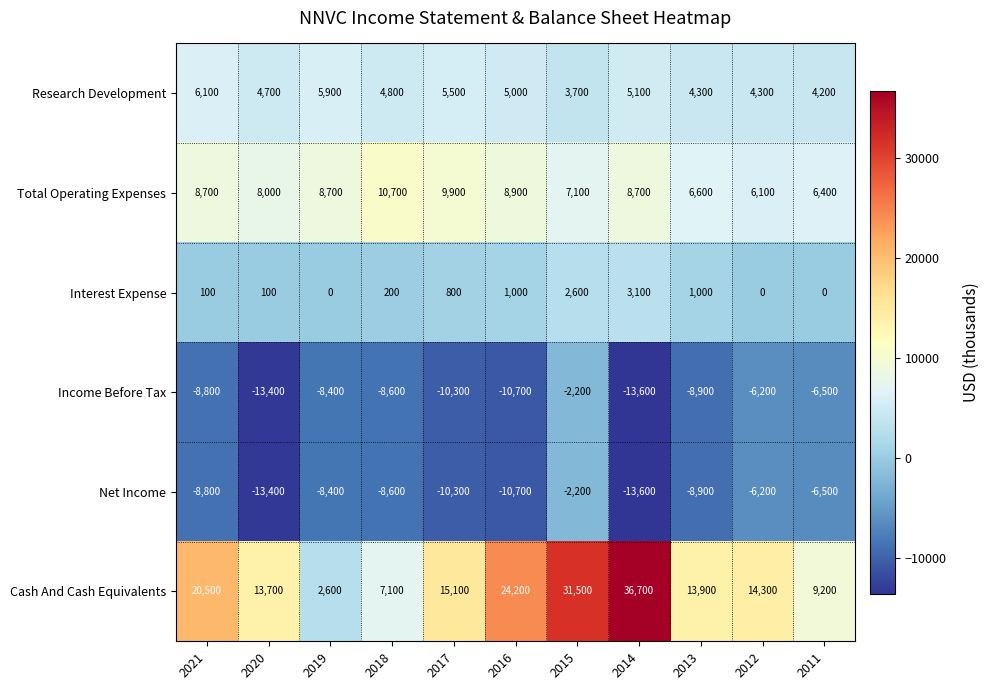

What is the difference between the second highest and minimum values in the Research Development series?

2200